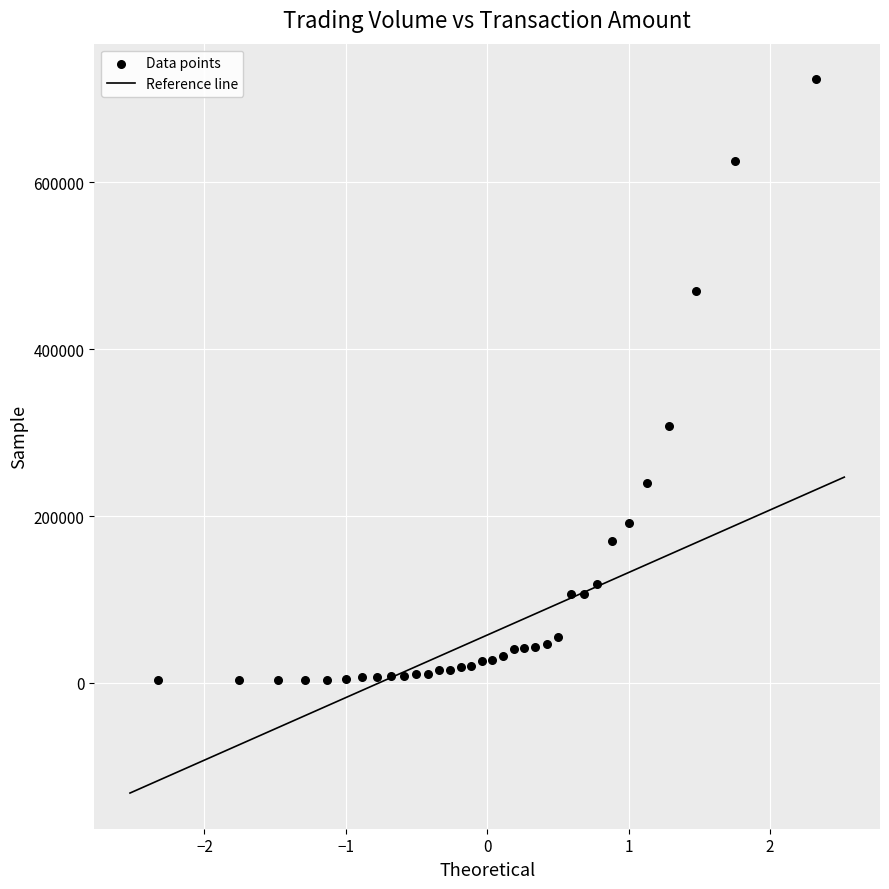

What Y value in the scatter plot is closest to 363000?

308000